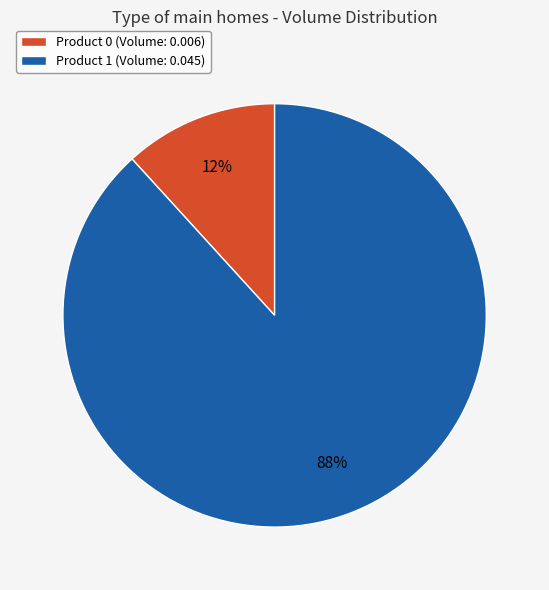

To the nearest percent, what is the difference between the Product 1 (Volume: 0.045) and Product 0 (Volume: 0.006) slice percentages?

76%